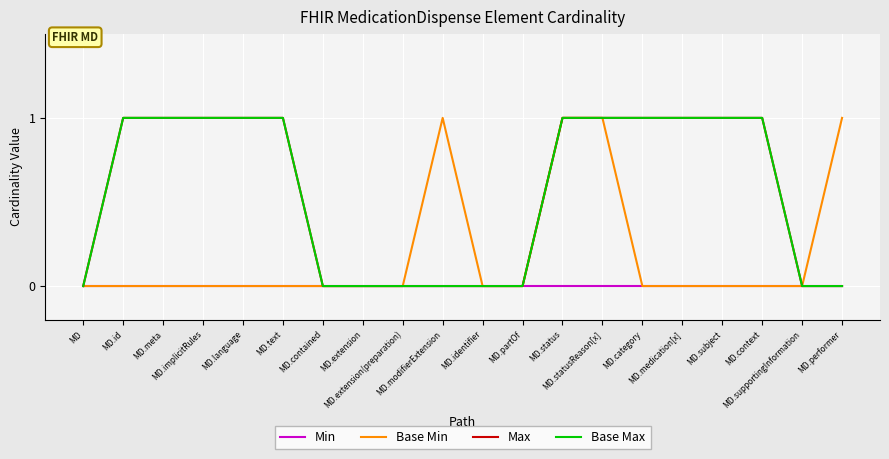

Is this an area chart (filled region under the line)?

No